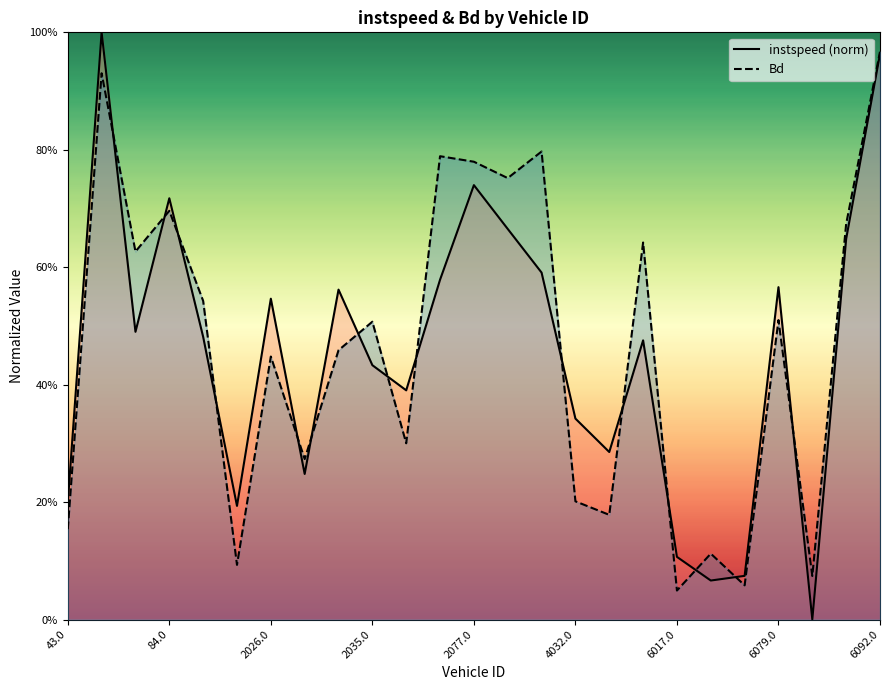

At which category is the sum across all series the highest?

47.0